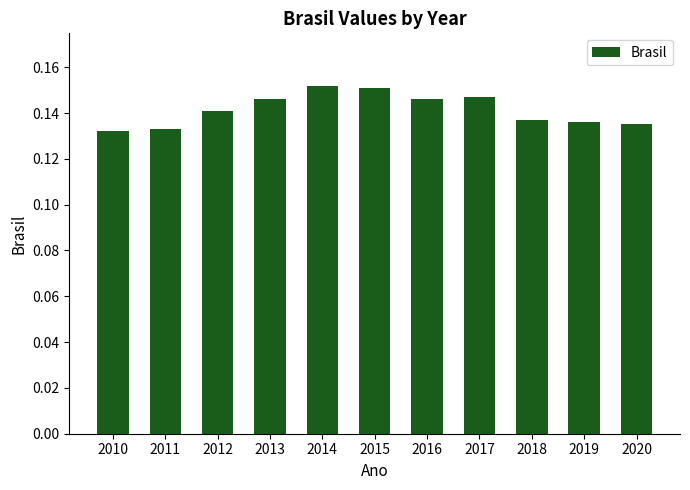

The chart shows a value of 0.2 at 2012. True or false?

False